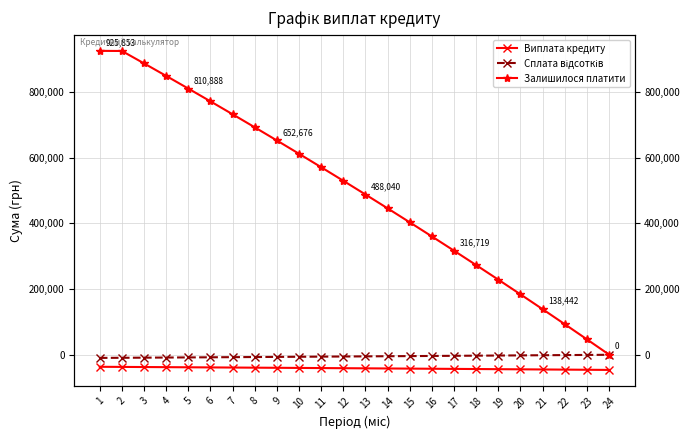

What are all the series names shown in the legend?

Виплата кредиту, Сплата відсотків, Залишилося платити